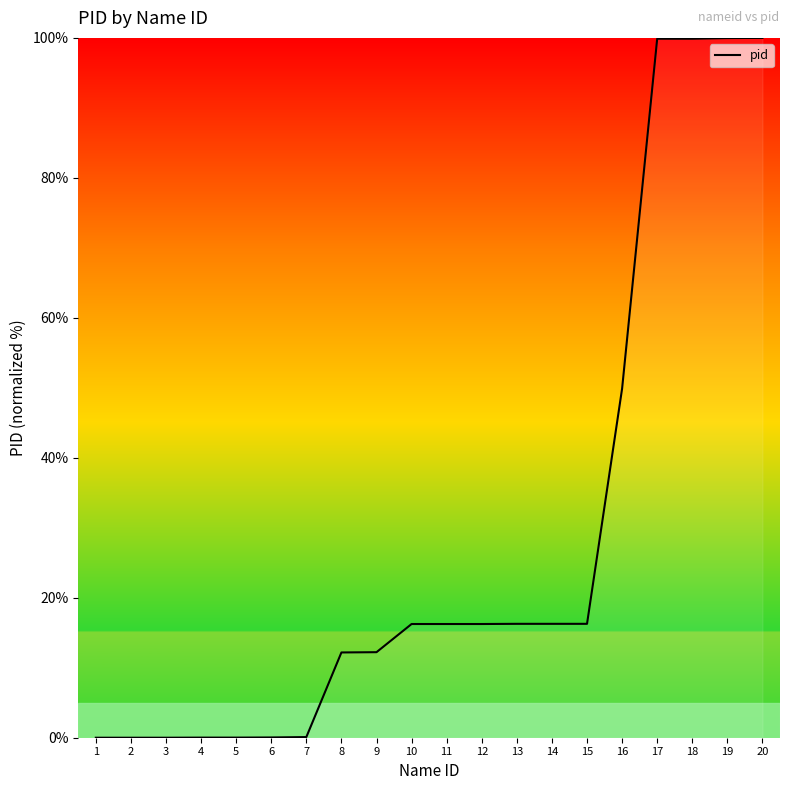

What is the maximum value shown in the chart?

100.0